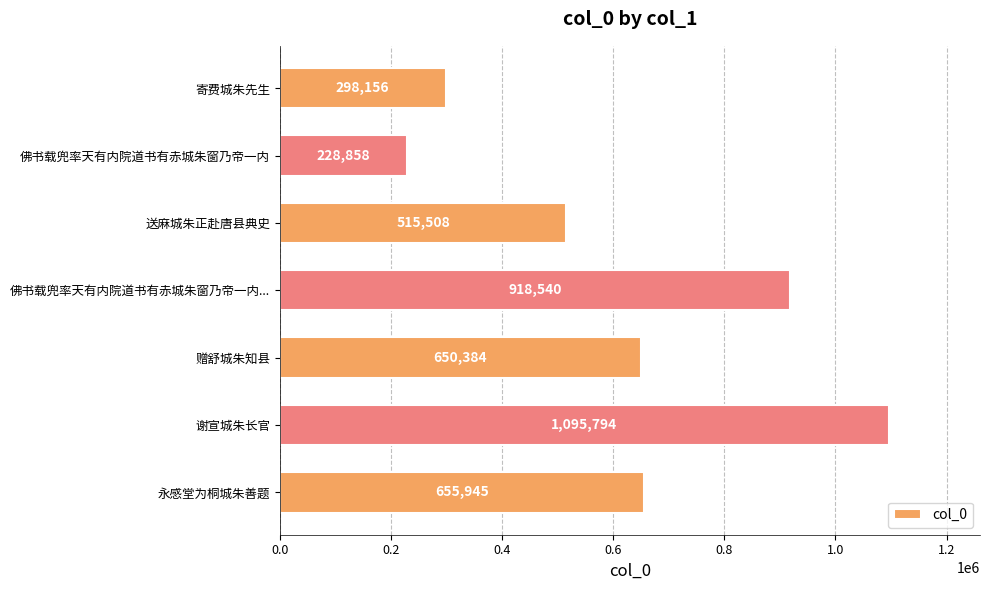

What is the average value?

623312